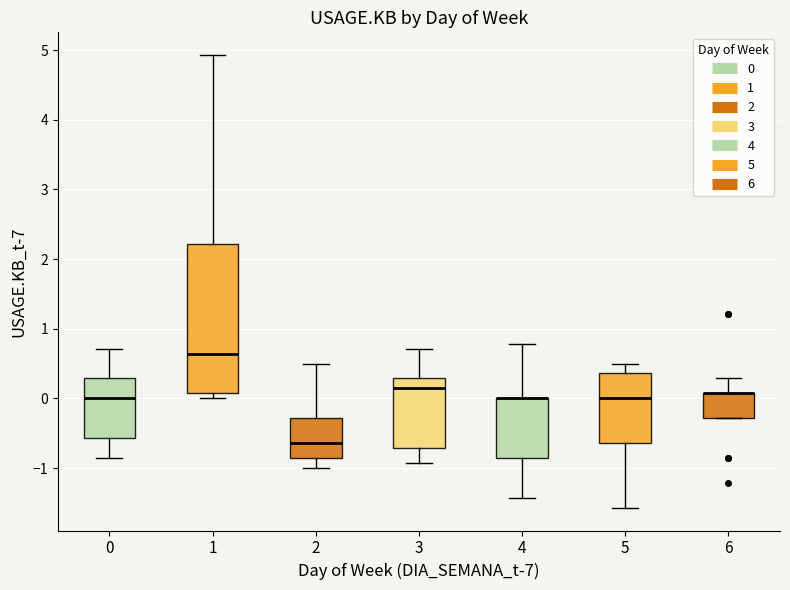

Reading left to right, transcribe this box plot: for each box, give where its median line is, the range the box spans, and where its two whiskers end, as read against the y-axis. The values are not printed on the chart, so give them approximately, as read against the axis.

0: median 0.0, box -0.6 to 0.3, whiskers -0.9 to 0.7
1: median 0.6, box 0.1 to 2.2, whiskers 0.0 to 4.9
2: median -0.6, box -0.9 to -0.3, whiskers -1.0 to 0.5
3: median 0.1, box -0.7 to 0.3, whiskers -0.9 to 0.7
4: median 0.0 (drawn on the box's upper edge), box -0.9 to 0.0, whiskers -1.4 to 0.8
5: median 0.0, box -0.6 to 0.4, whiskers -1.6 to 0.5
6: median 0.1 (drawn on the box's upper edge), box -0.3 to 0.1, whiskers -0.3 to 0.3